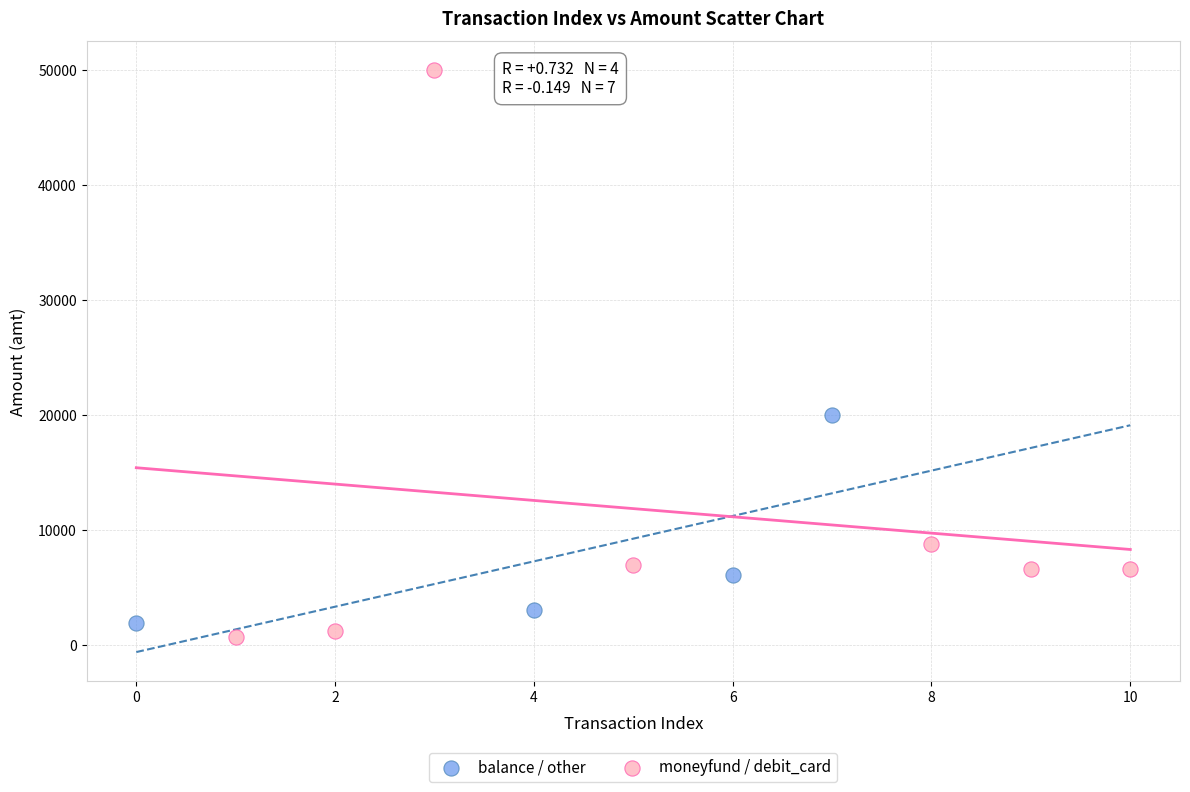

Which series has the widest spread of Y values?

moneyfund / debit_card